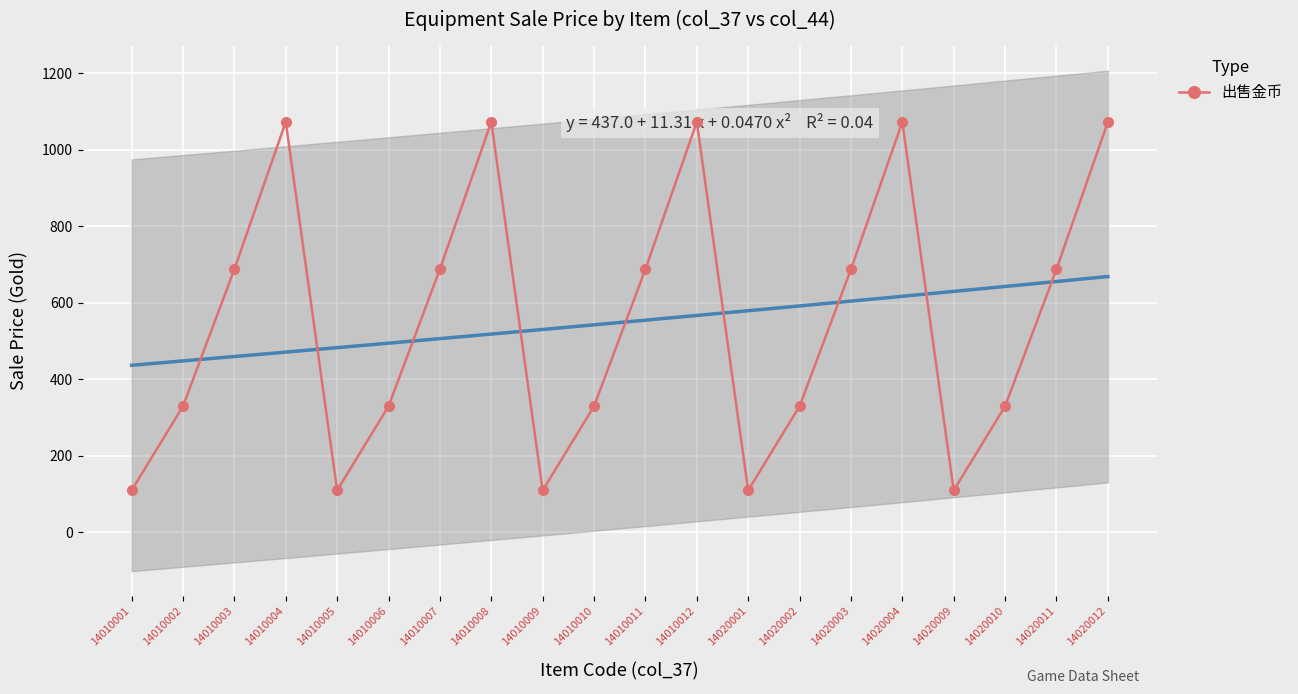

Reading left to right, what are all the values shown in this chart?

110	330	688	1073	110	330	688	1073	110	330	688	1073	110	330	688	1073	110	330	688	1073